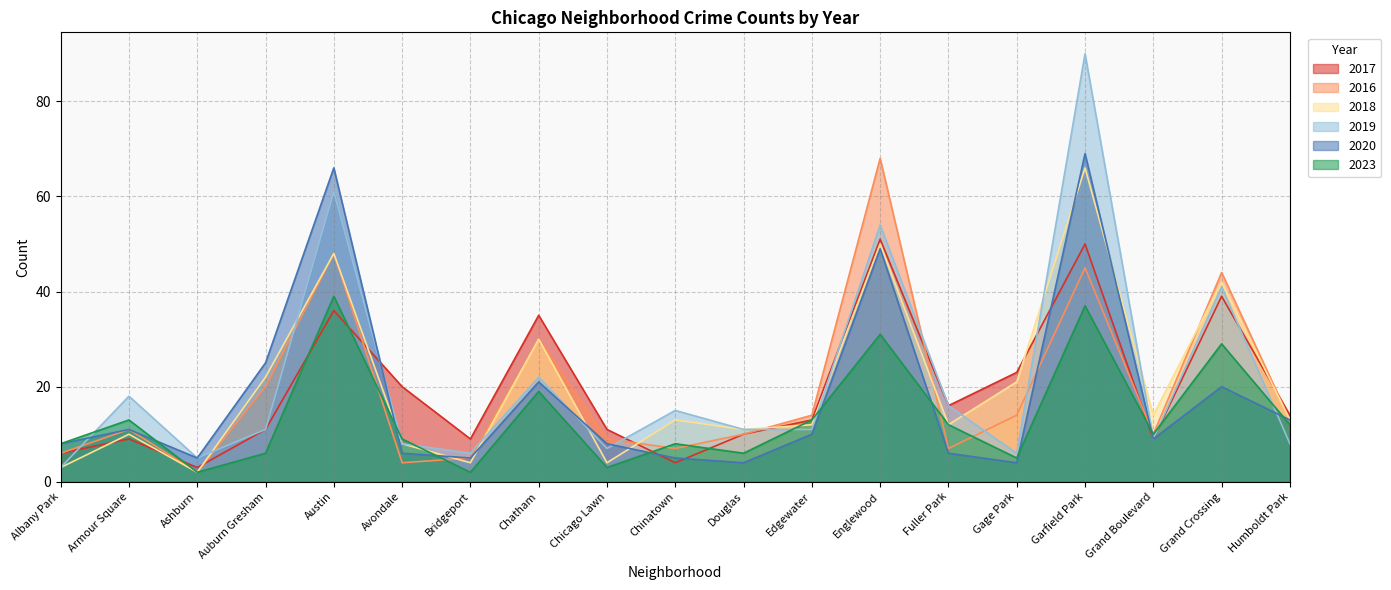

How many data points does each series have?

19